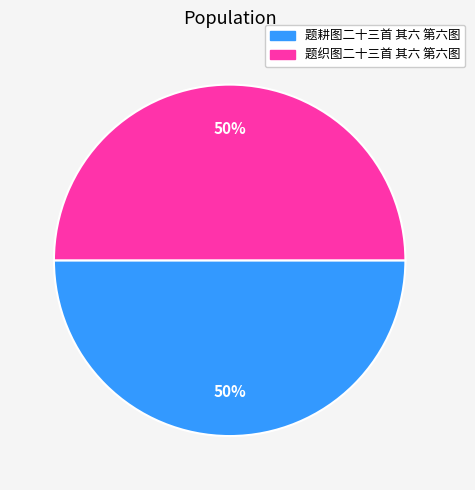

Is the sum of 题耕图二十三首 其六 第六图 and 题织图二十三首 其六 第六图 greater than half?

Yes